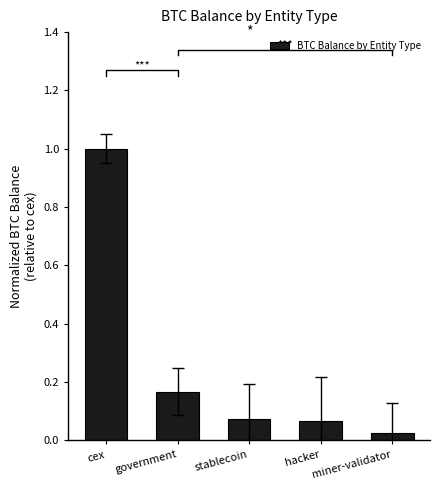

At which category does the chart reach its peak across all series?

cex